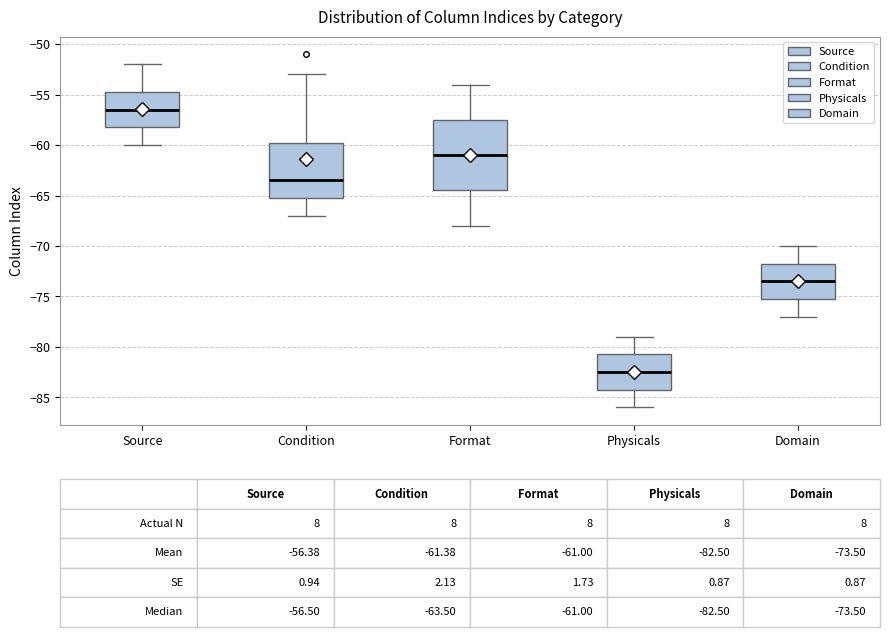

Which box's median line is the highest?

Source